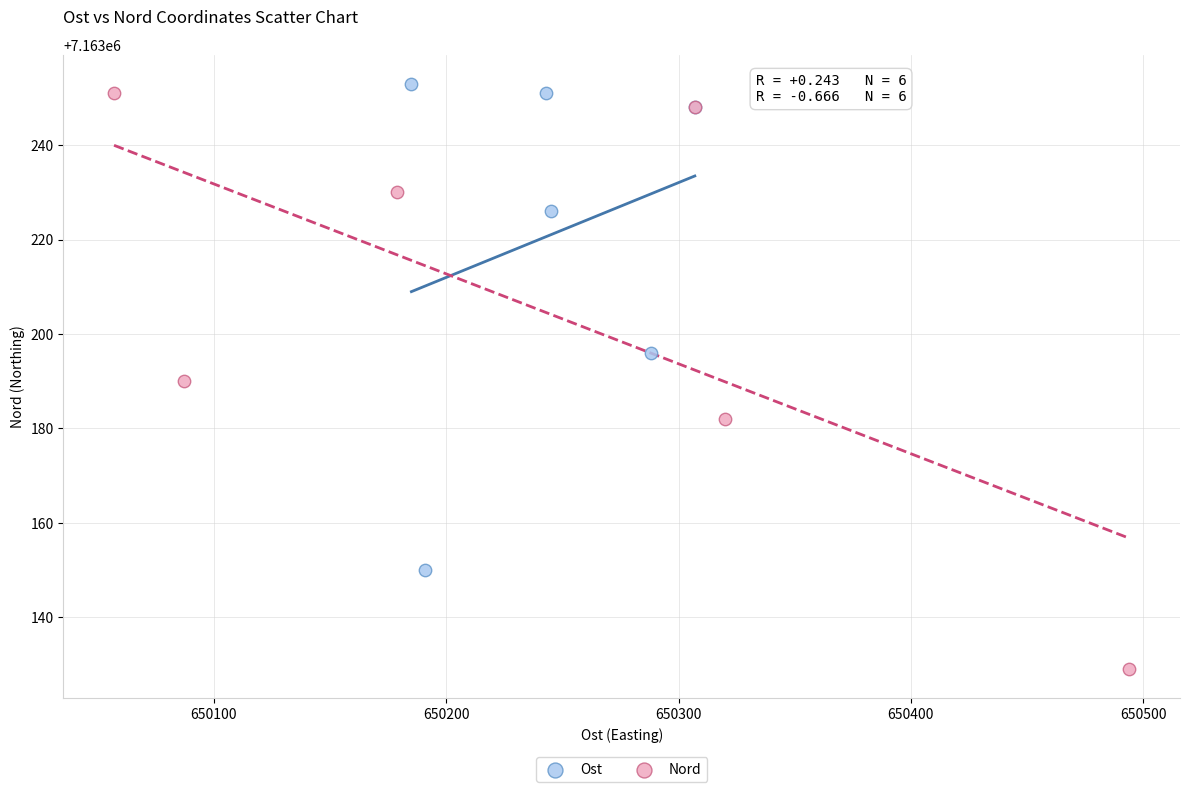

Which series contains the lowest Y value?

Nord